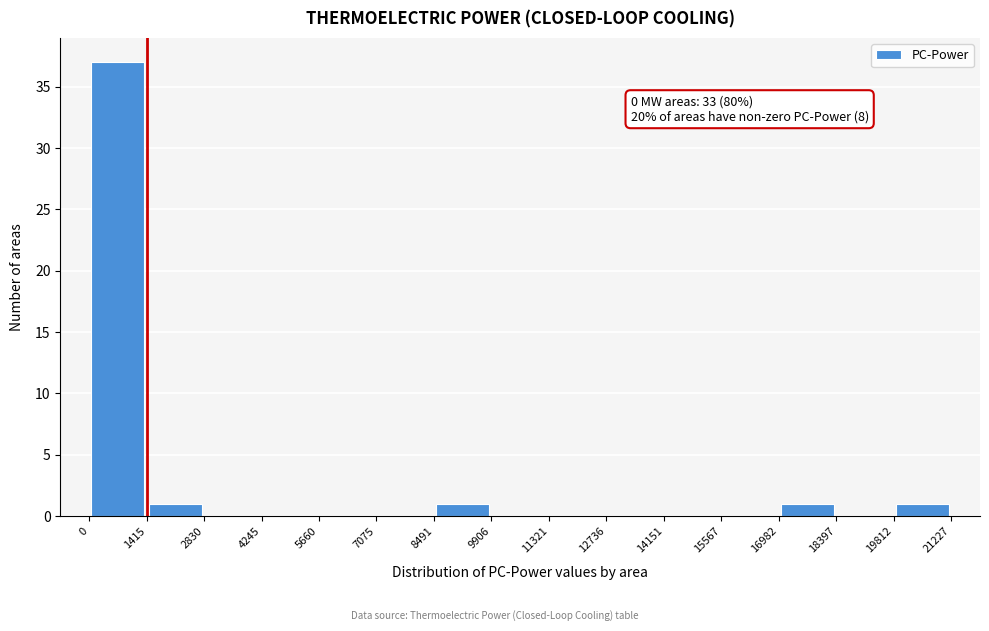

Which range on the x-axis has the tallest bar?

0 to 1415